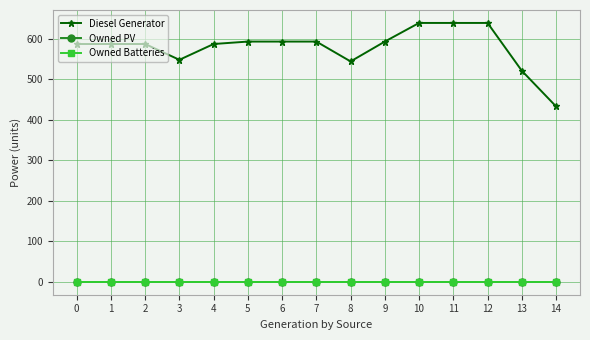

Does the chart have visible grid lines?

Yes